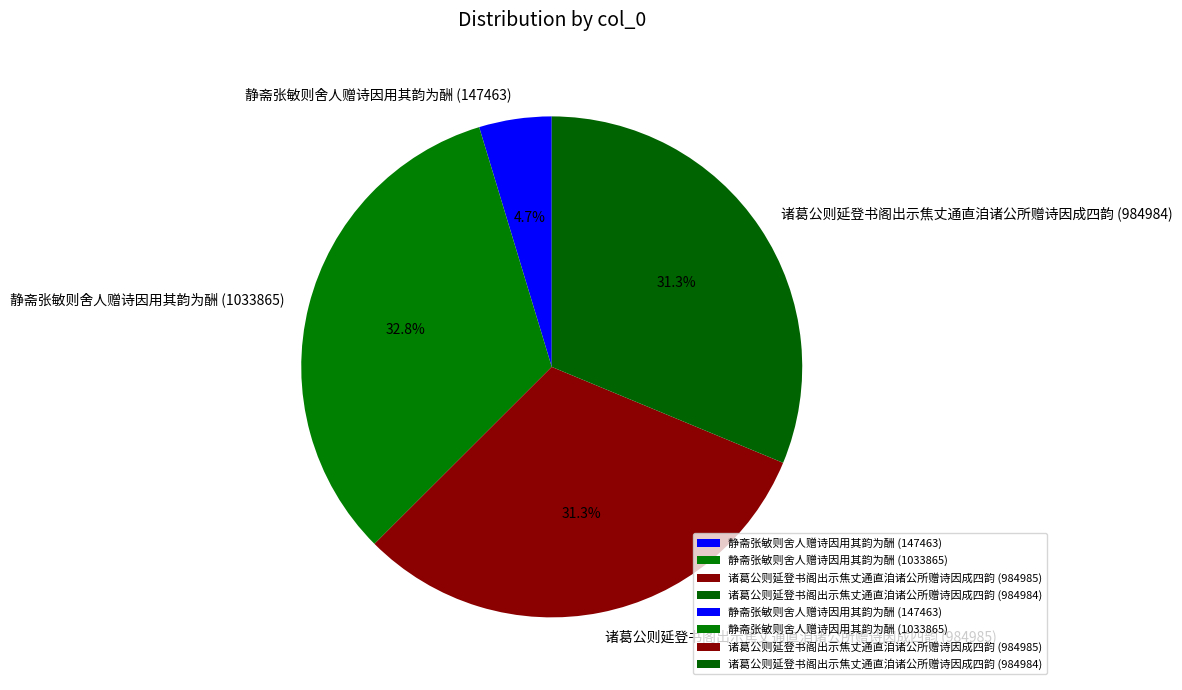

Between 静斋张敏则舍人赠诗因用其韵为酬 (147463) and 静斋张敏则舍人赠诗因用其韵为酬 (1033865), which is larger?

静斋张敏则舍人赠诗因用其韵为酬 (1033865)